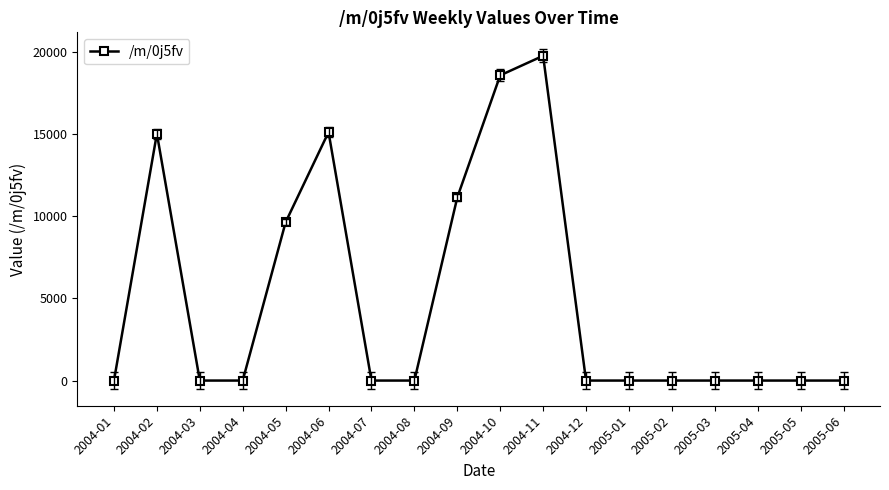

What is the sum of all values?

89357.8